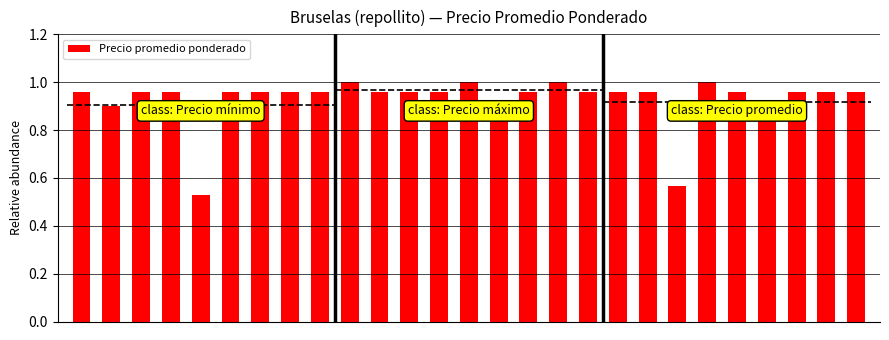

How many data points does each series have?

27